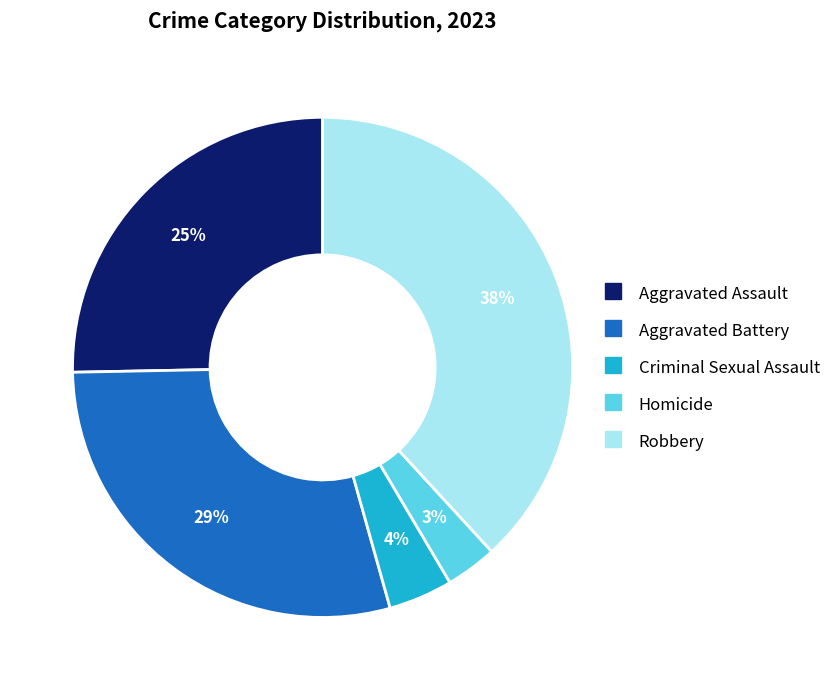

Do Aggravated Assault and Aggravated Battery together represent more than half of the pie?

Yes